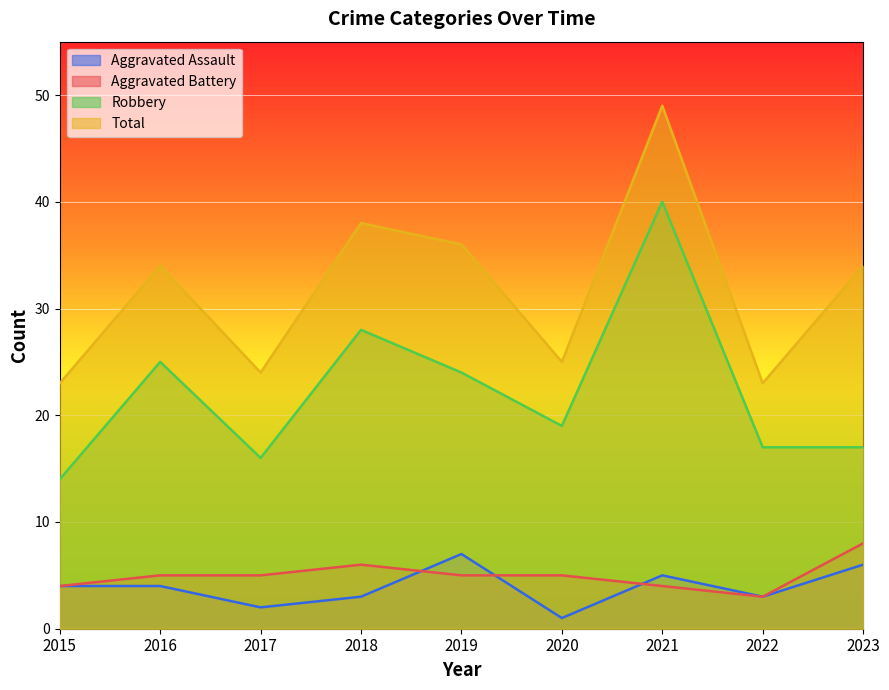

How many categories are shown in the chart?

9